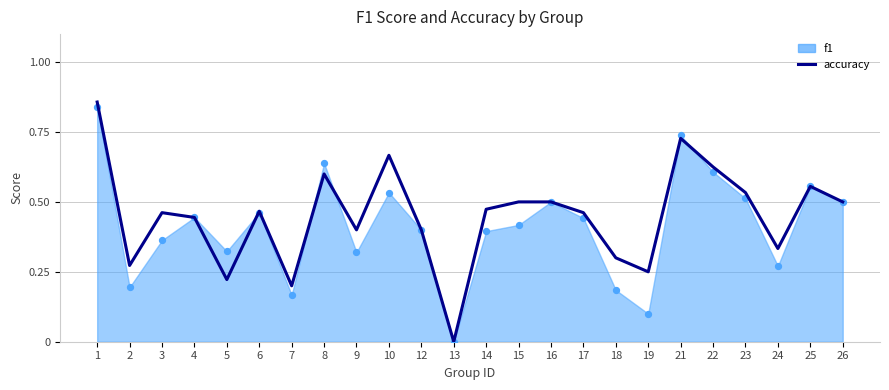

What is the change in value from 22 to 24?

-0.3